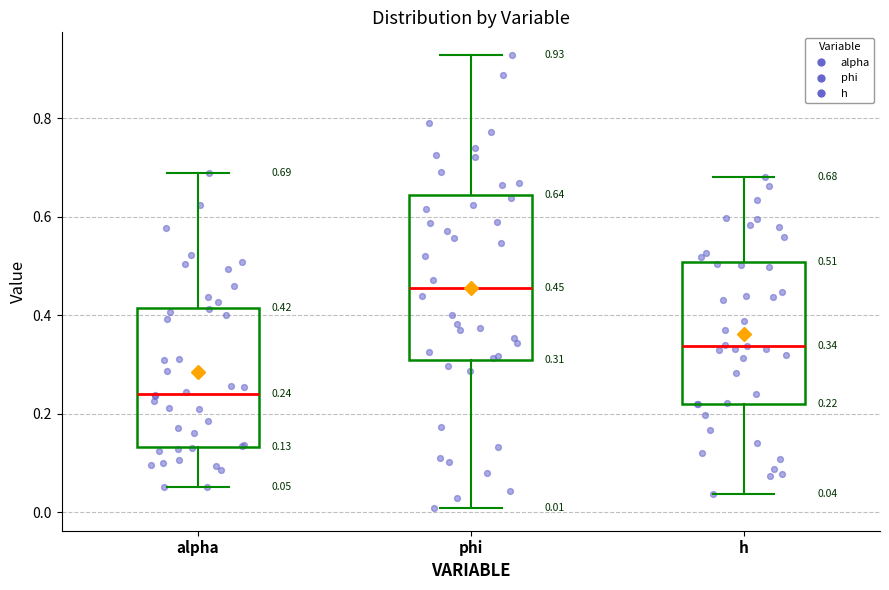

Which box has the highest median line?

phi